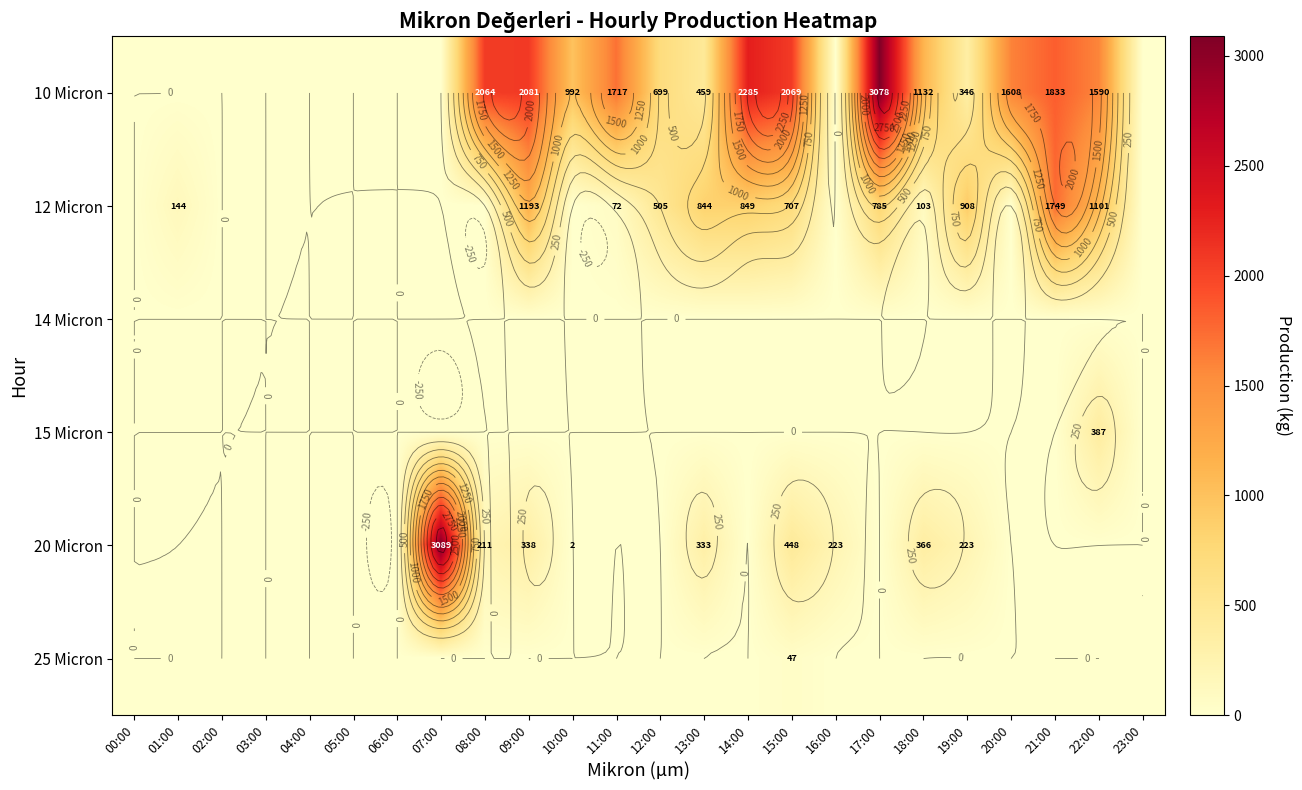

List the series in order of their peak value, lowest first.

14 Micron, 25 Micron, 15 Micron, 12 Micron, 10 Micron, 20 Micron